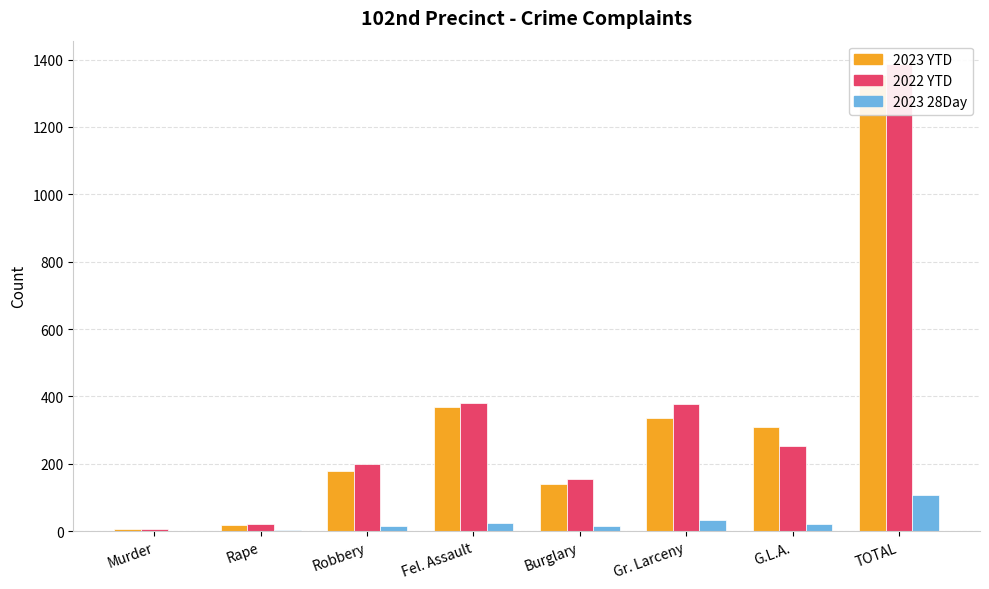

How many bars are there in total?

24